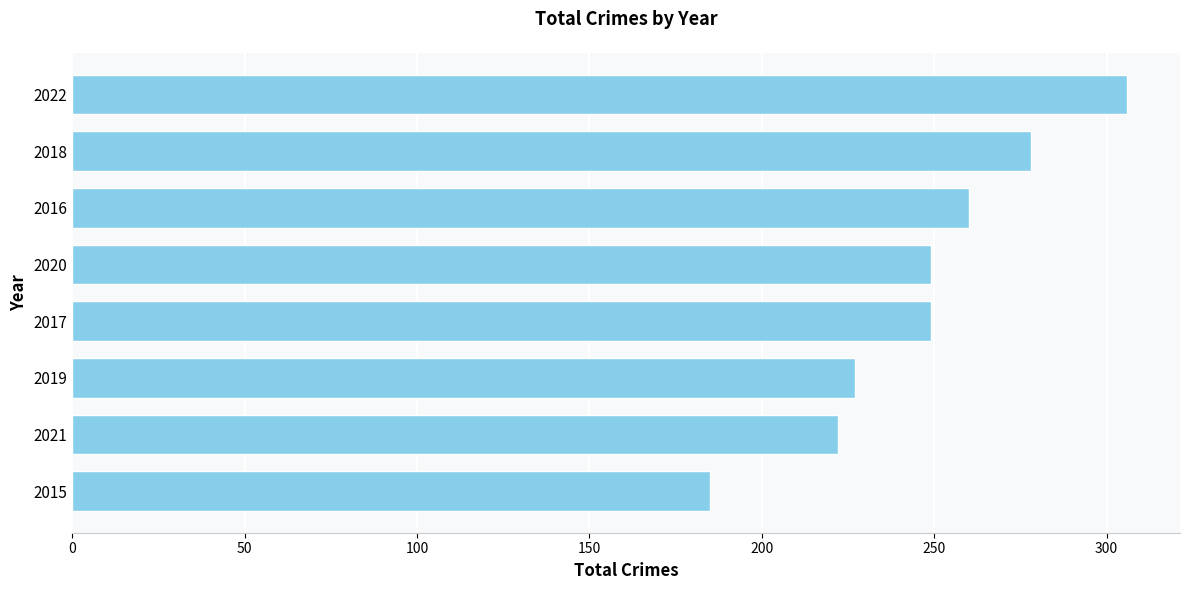

What is the greatest value displayed?

306